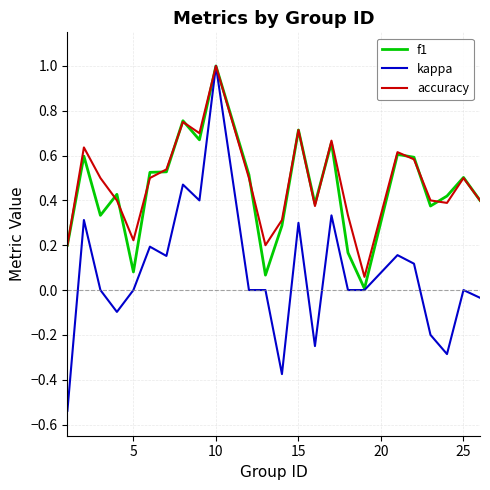

What is the sum of all kappa values?

1.7